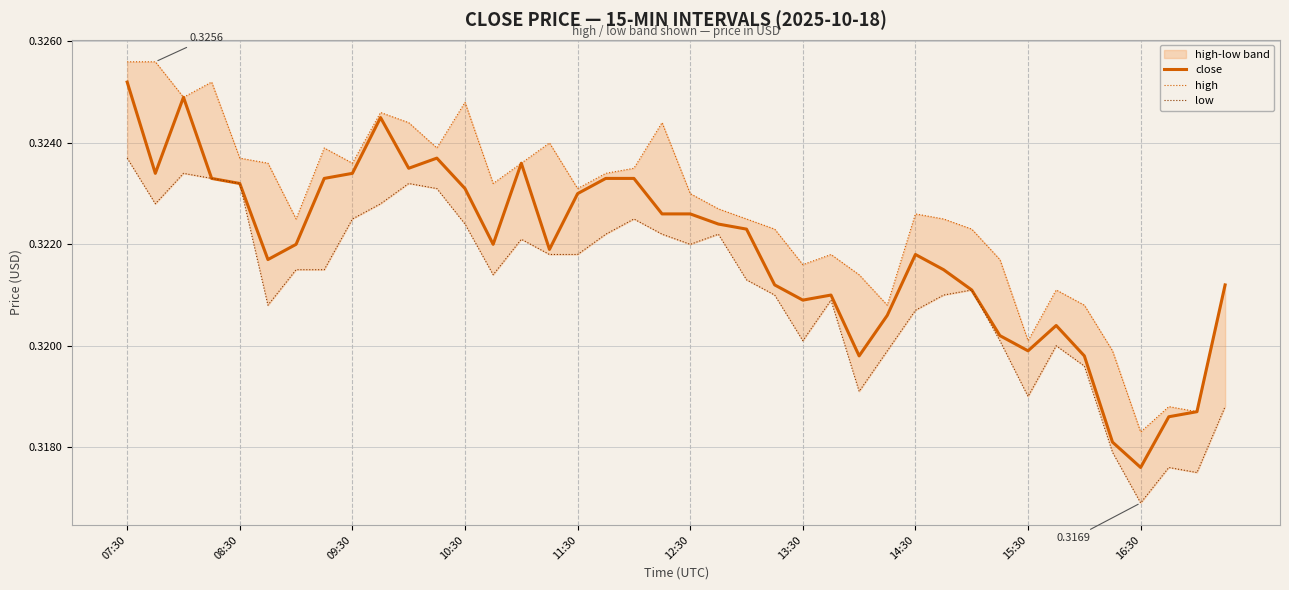

The low series shows 0.2 at 12:30. True or false?

False